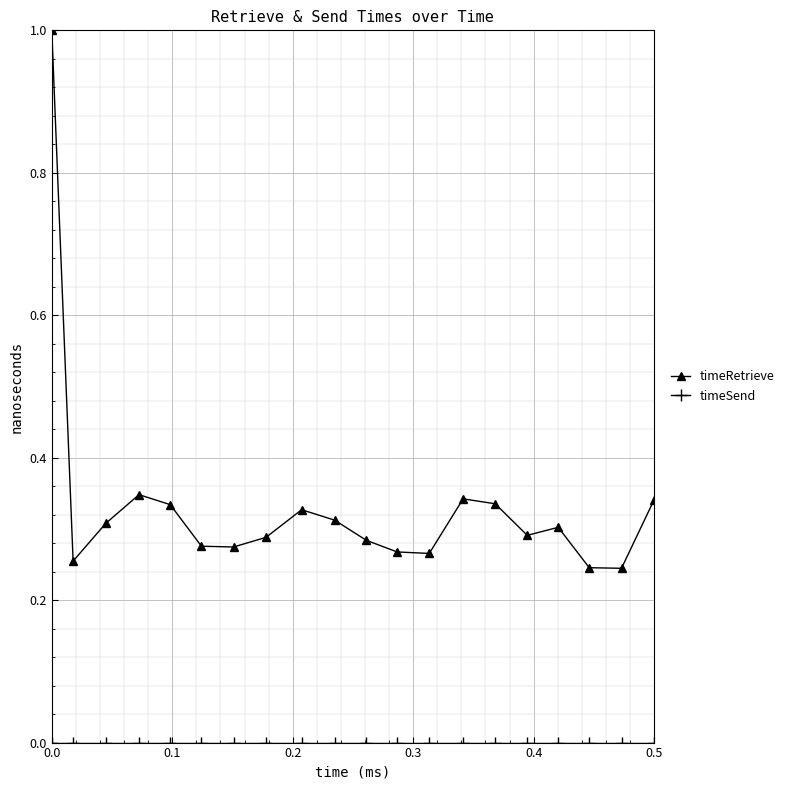

True or false: timeRetrieve has more than 2 points higher than both neighbors.

True